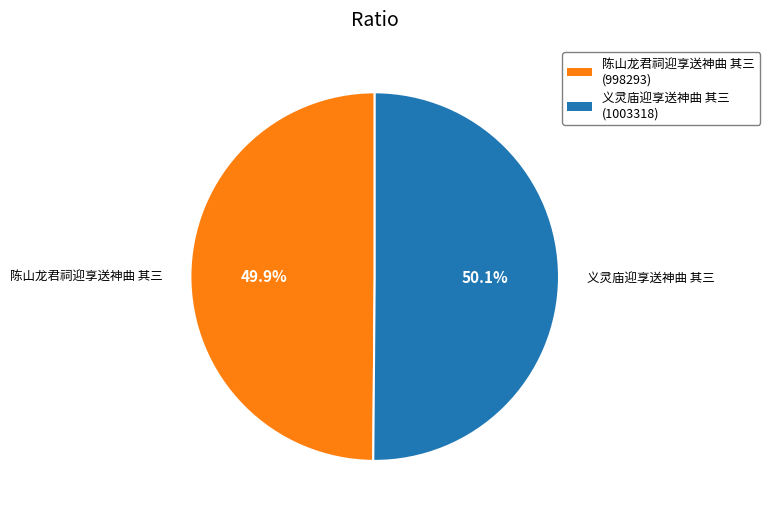

Is there any slice that represents more than half of the pie?

Yes